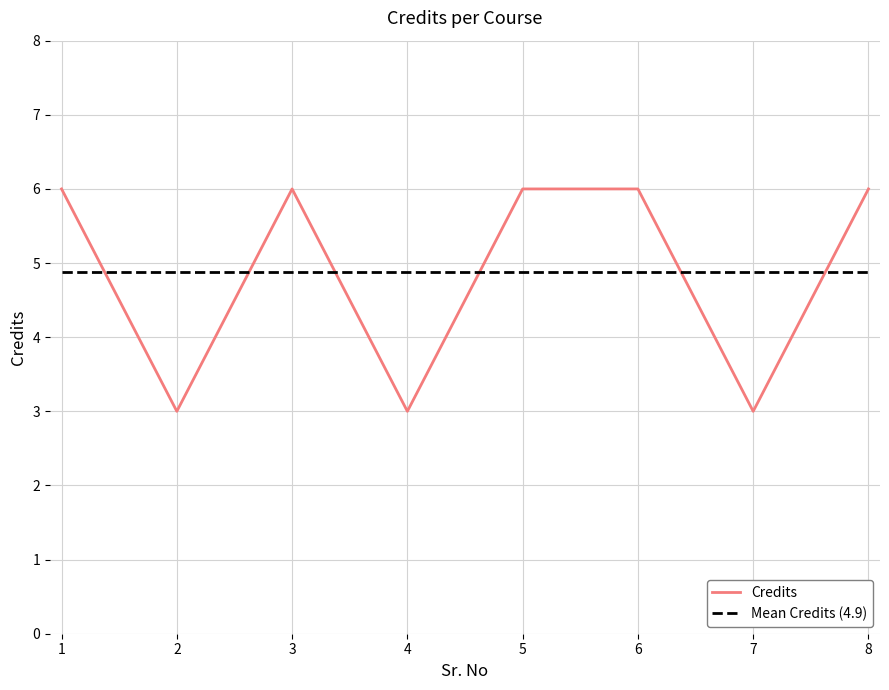

Count the number of data series in this chart.

2